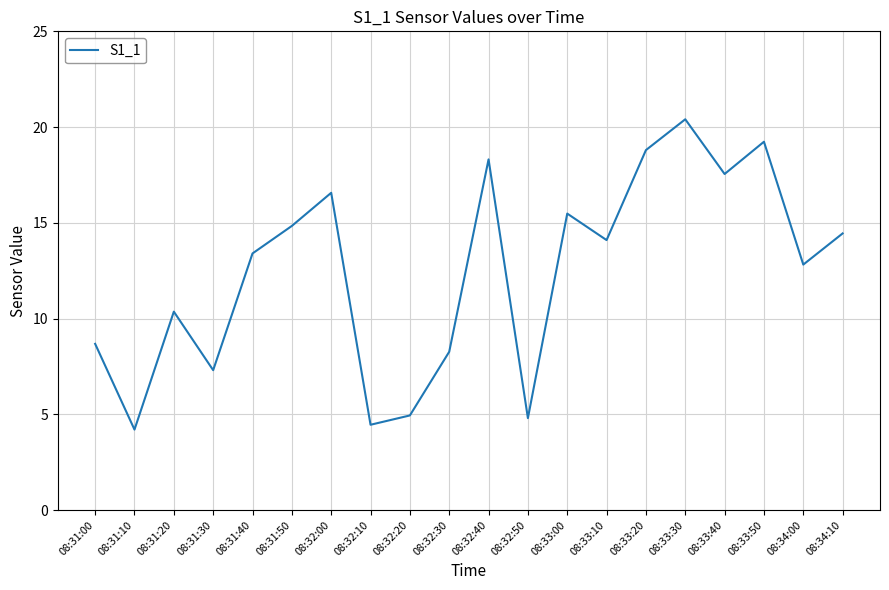

Where is the data nearest to the value 12?

08:34:00